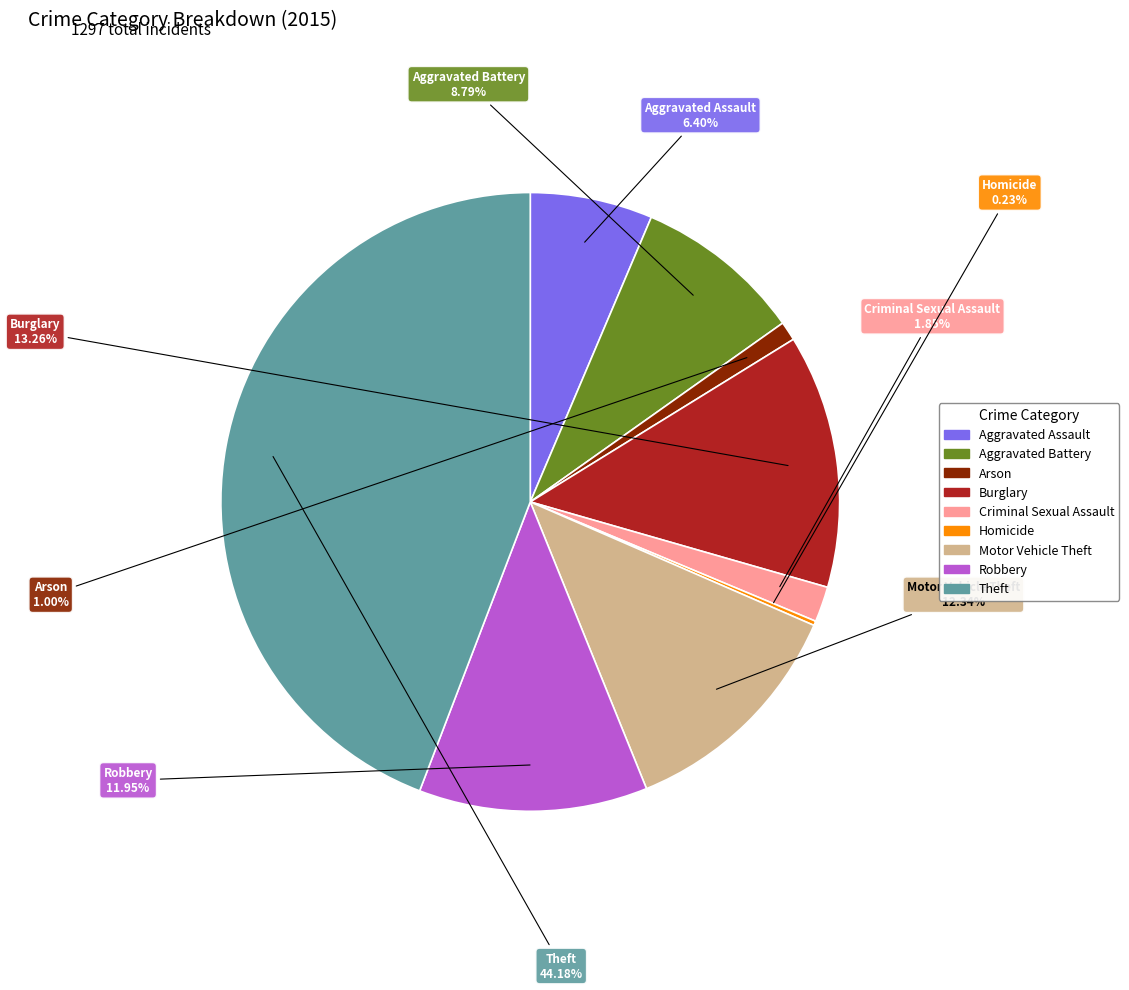

To the nearest percent, what percentage of the pie is Burglary?

13%